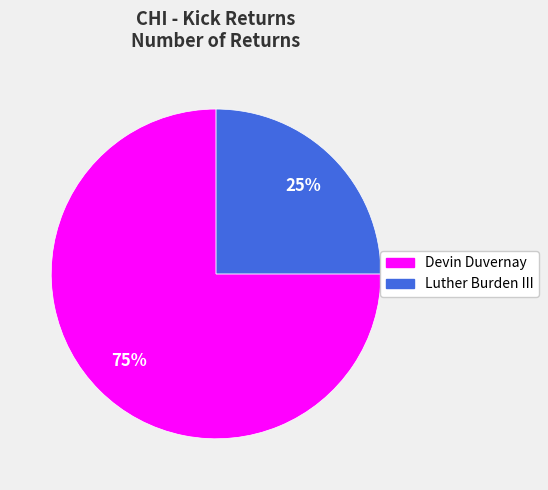

Rank the categories by value from lowest to highest.

Luther Burden III, Devin Duvernay